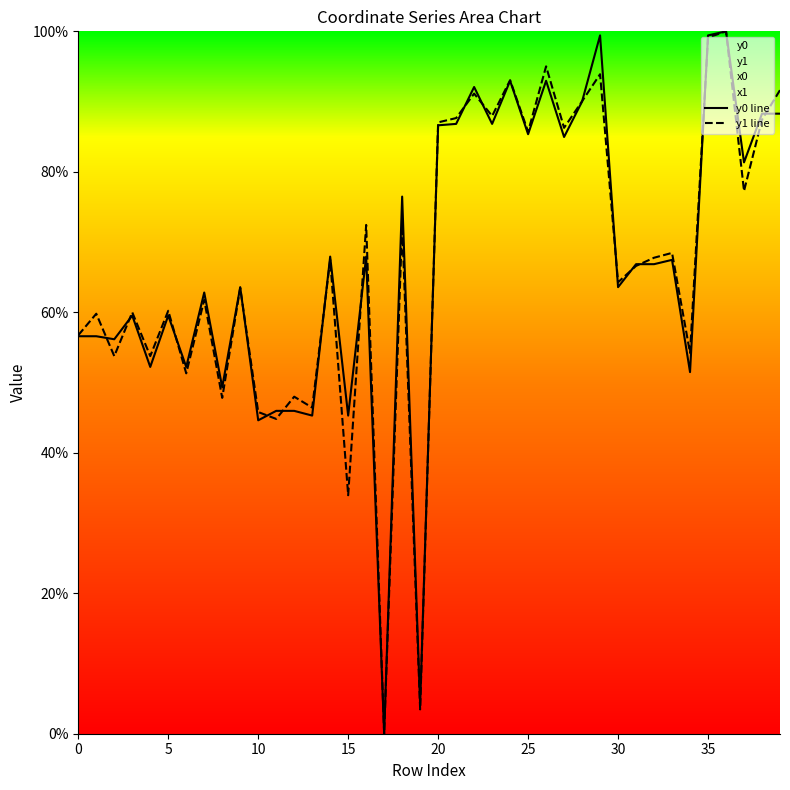

What is the label of the 30th point from the left?

29